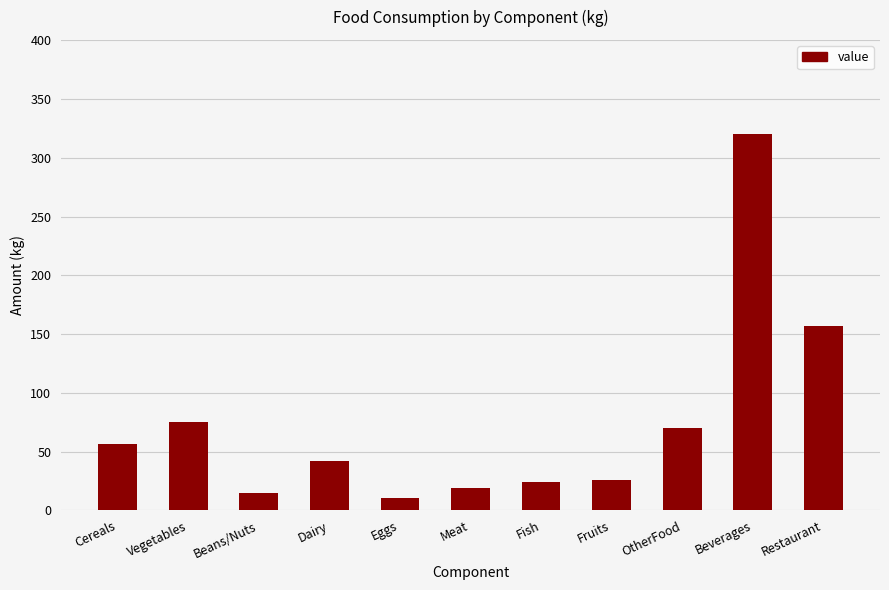

What is the label of the 8th bar from the right?

Dairy